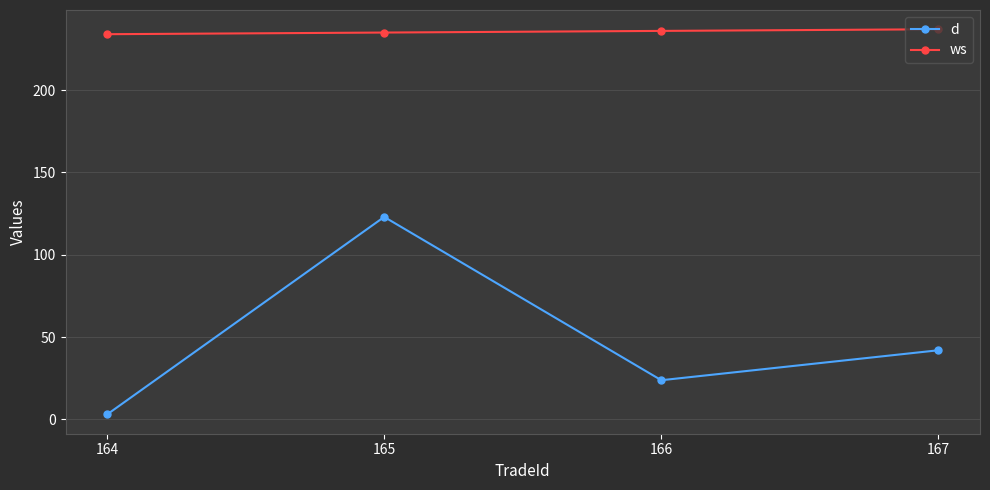

List the series in order of their overall mean, lowest first.

d, ws